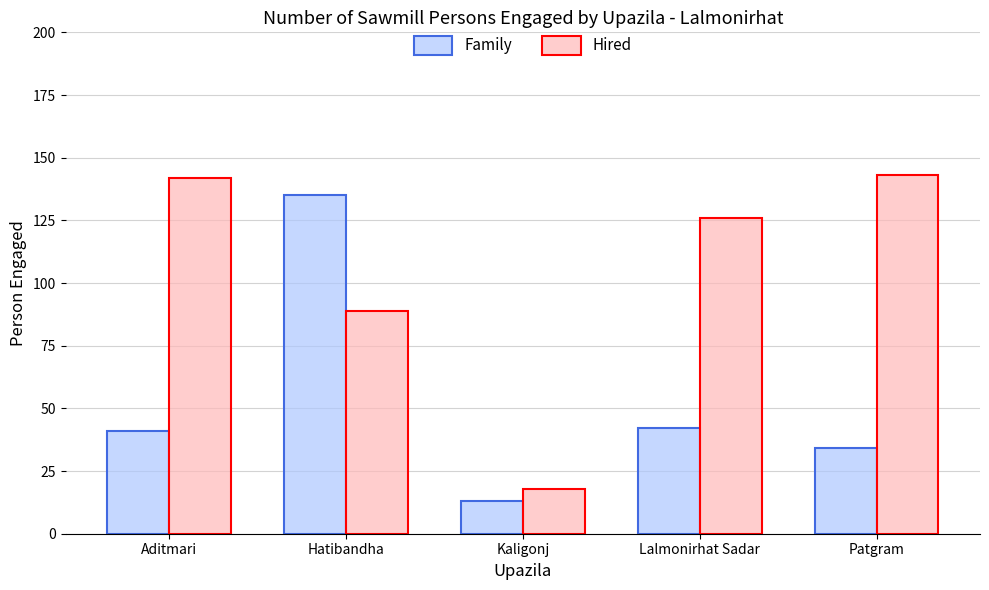

Rank the series by their average value, from highest to lowest.

Hired, Family